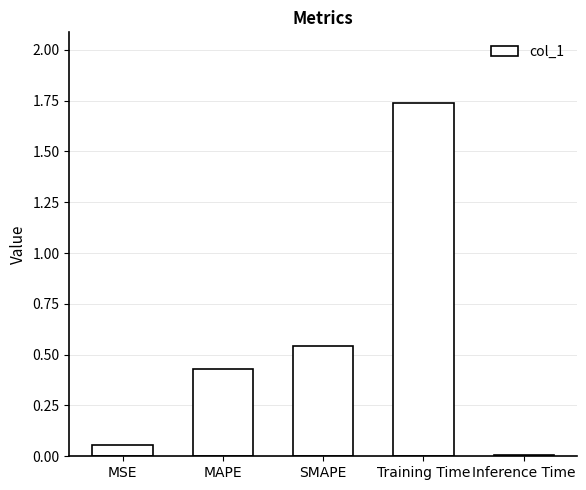

The value at Inference Time is 0.0. True or false?

True